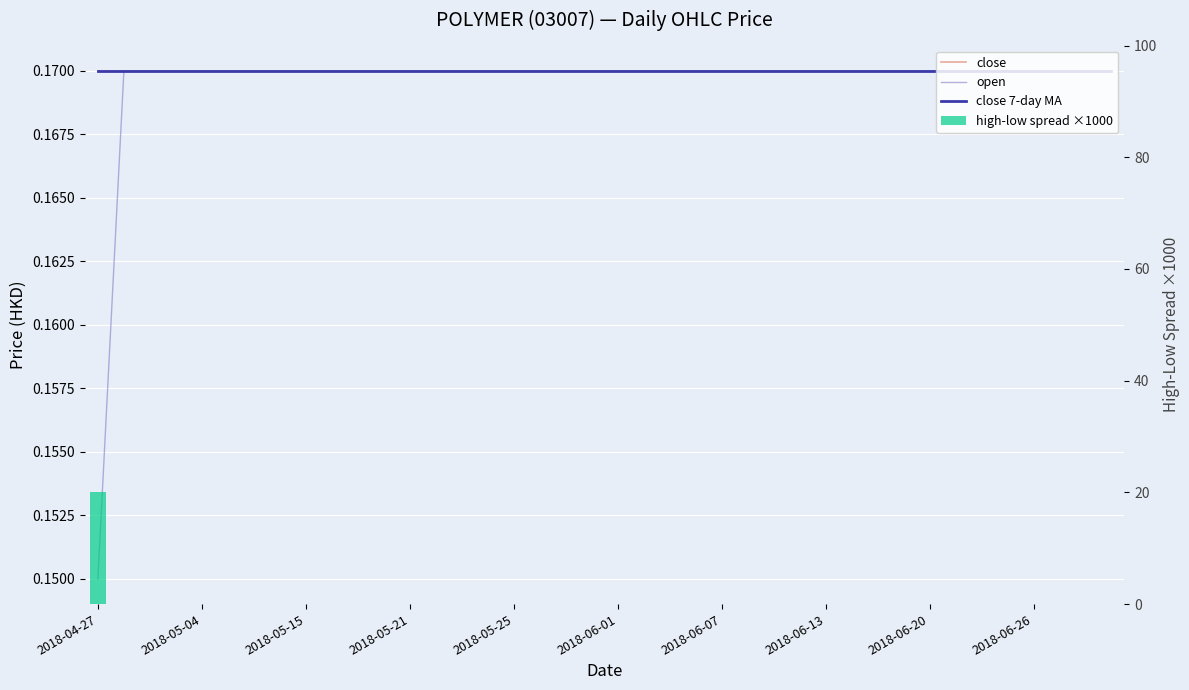

How many categories are shown in the chart?

40